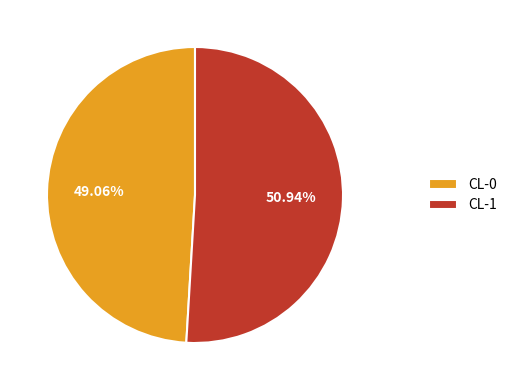

What portion of the pie excludes CL-1?

49.1%